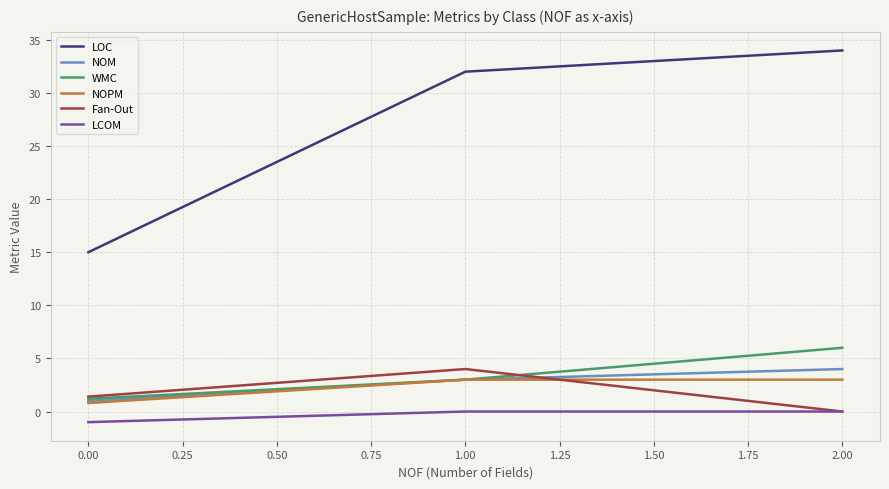

What is the total value across all series at 2.00?

47.0